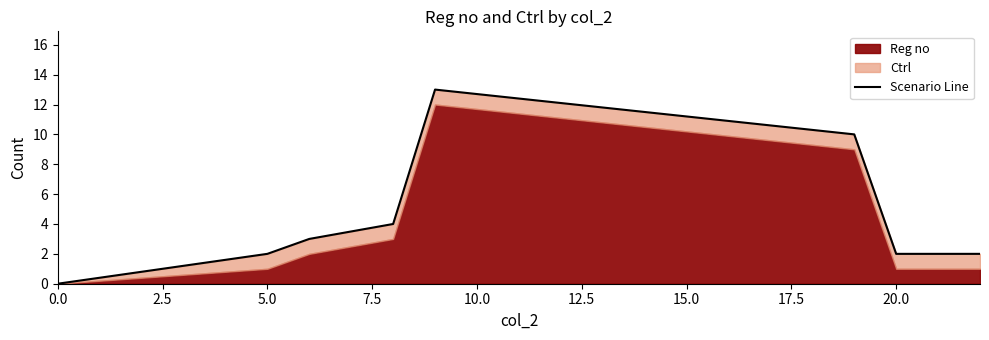

The chart shows a value of -9 at 0.0. True or false?

False